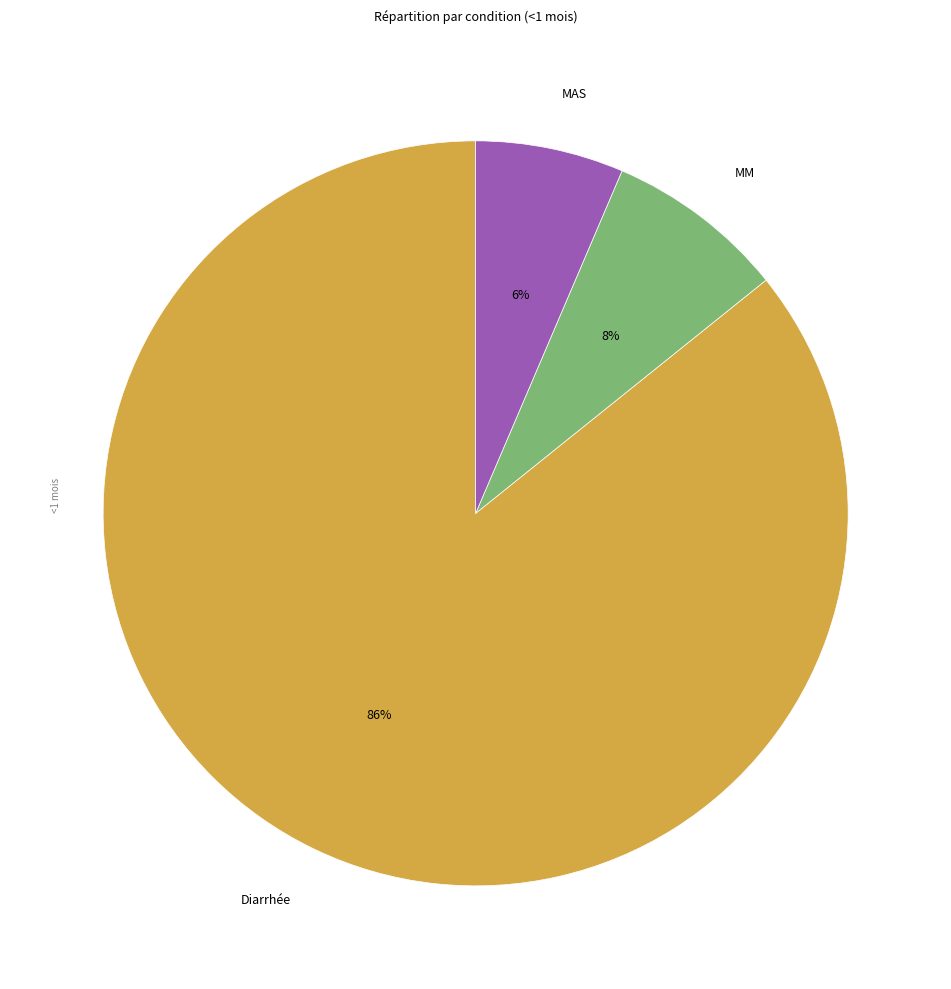

Rank the categories by value from highest to lowest.

Diarrhée, MM, MAS